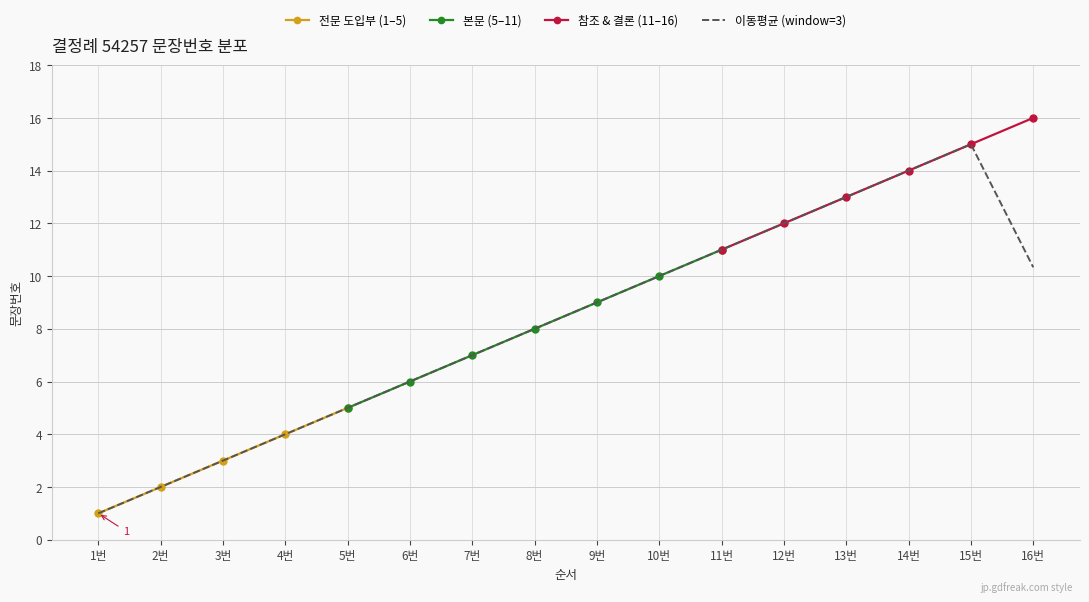

What is the ratio of the value at 9 to the value at 7?

1.3